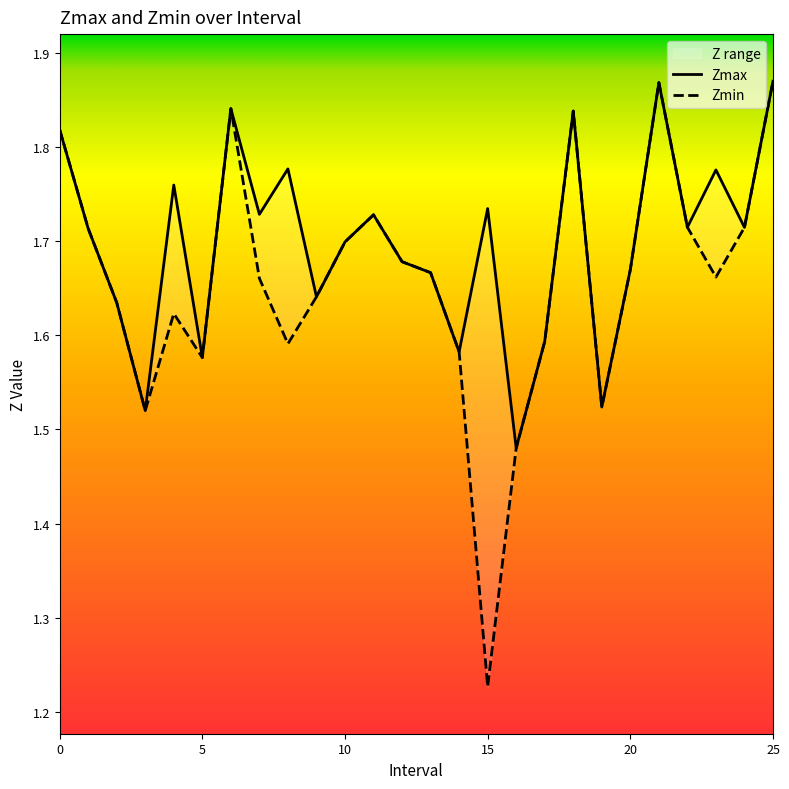

What is the difference between the maximum and minimum values in the Zmax series?

0.4